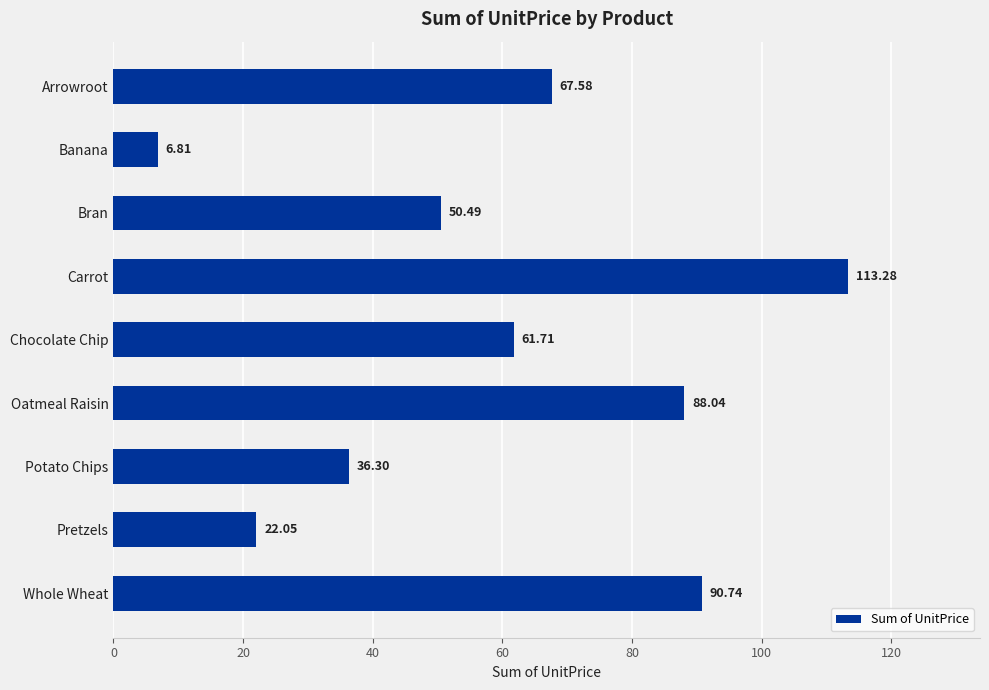

At which label is the value closest to 60?

Chocolate Chip